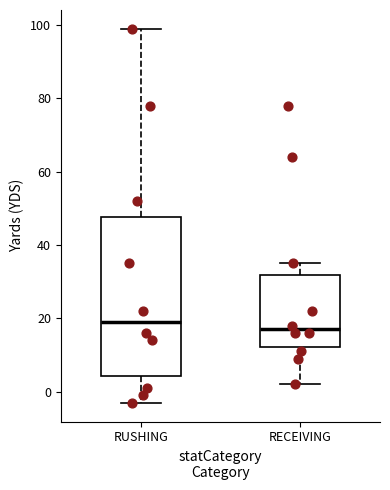

Reading left to right, transcribe this box plot: for each box, give where its median line is, the range the box spans, and where its two whiskers end, as read against the y-axis. The values are not printed on the chart, so give them approximately, as read against the axis.

RUSHING: median 20, box 4 to 48, whiskers -2 to 100
RECEIVING: median 18, box 12 to 32, whiskers 2 to 36